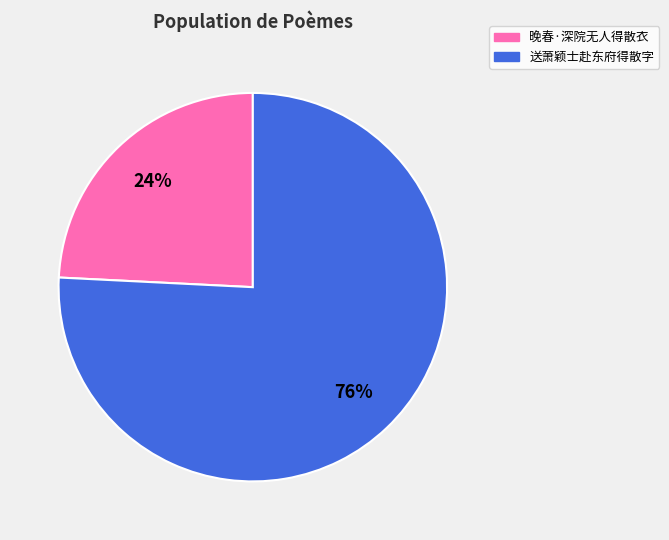

To the nearest percent, what is the average slice percentage?

50%